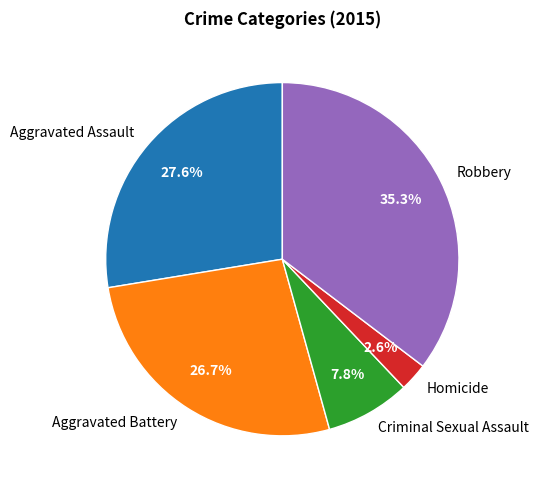

Does Criminal Sexual Assault represent more than half of the total?

No